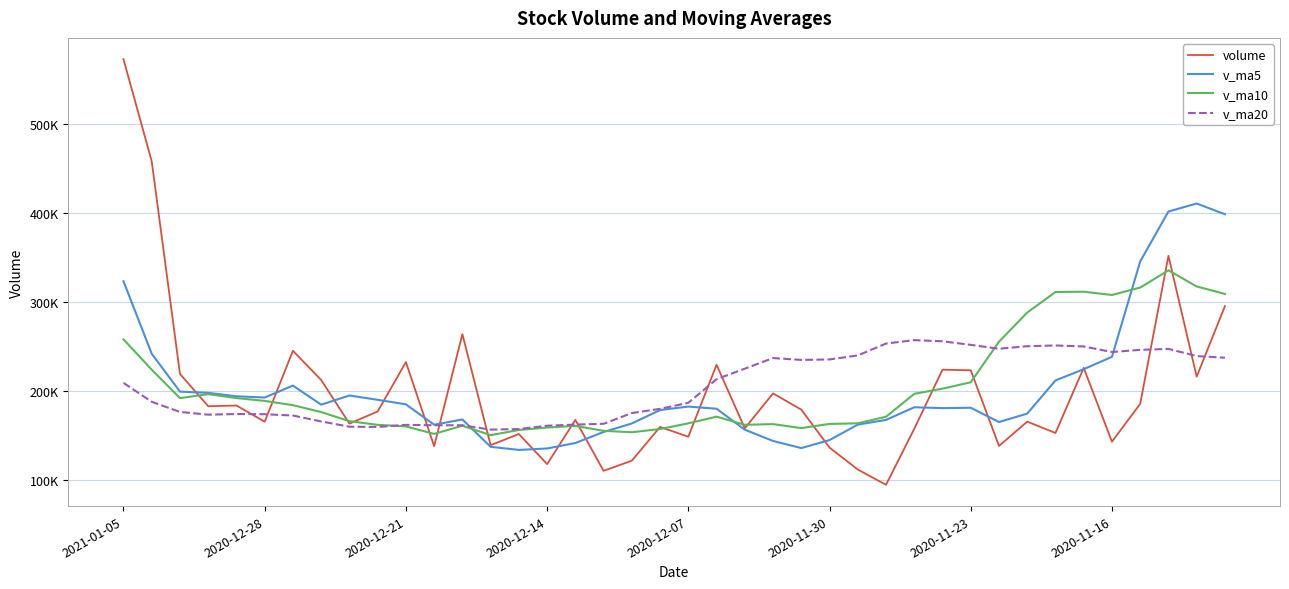

What are all the series names shown in the legend?

volume, v_ma5, v_ma10, v_ma20